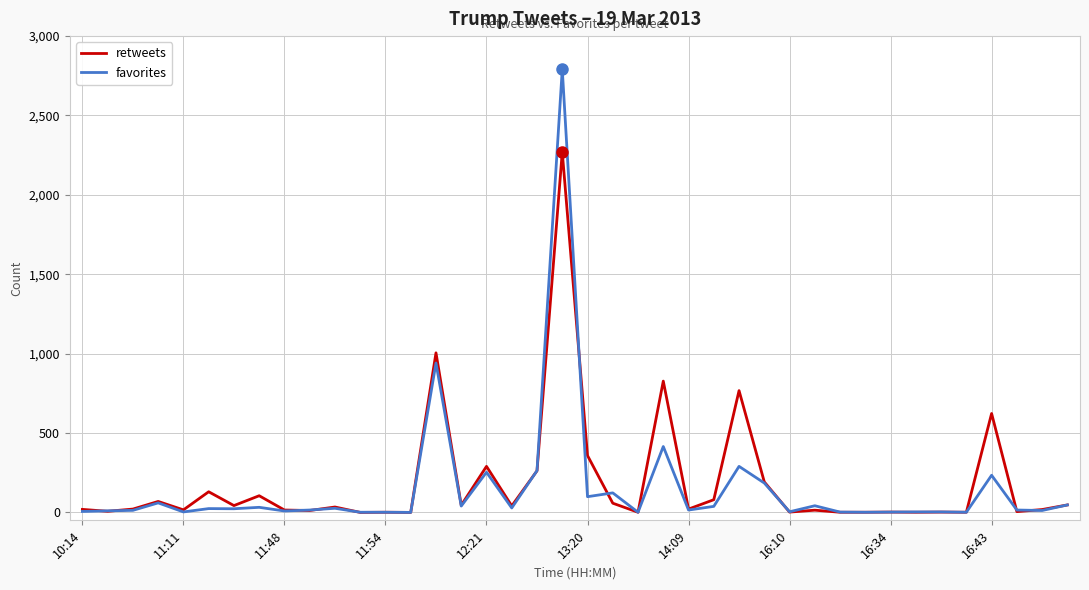

Which series has the widest spread of values?

favorites